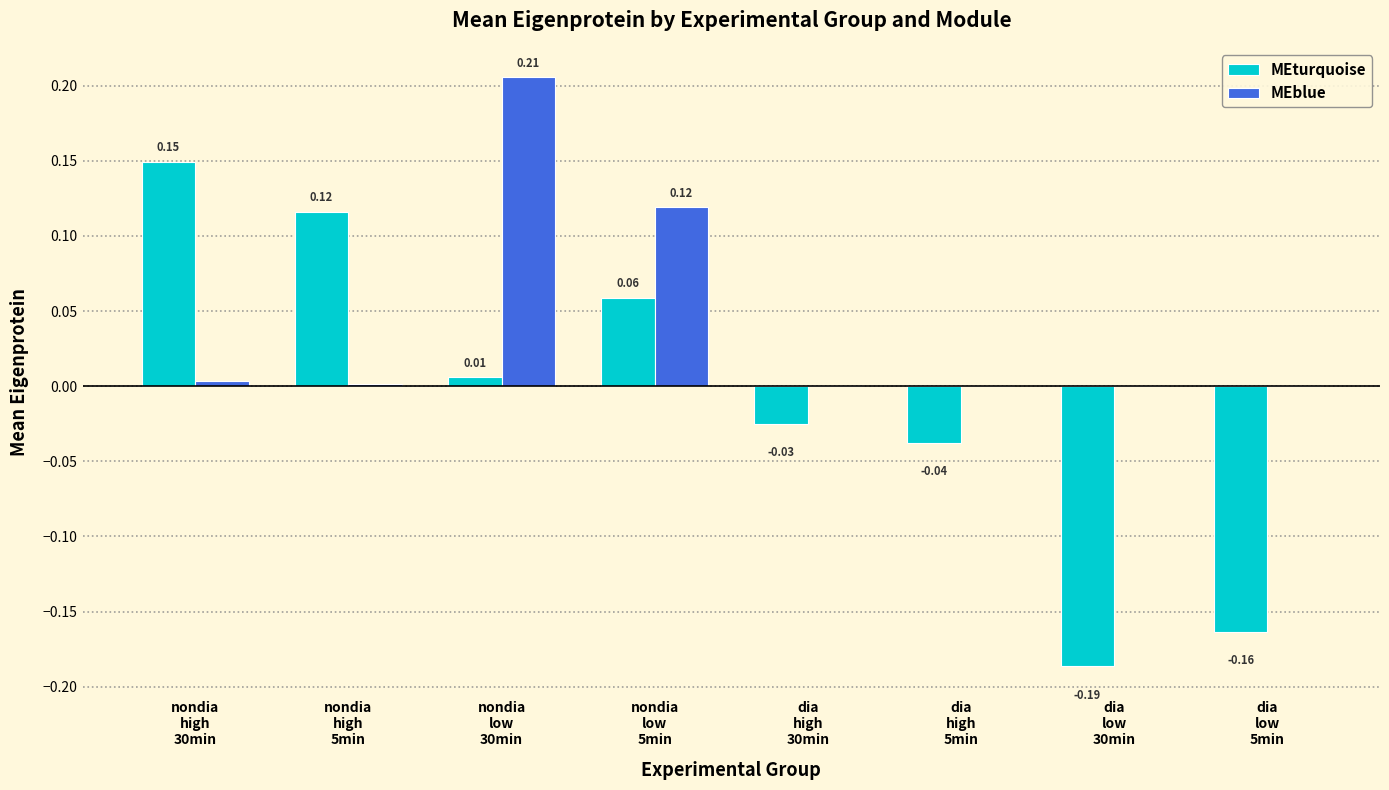

Which series has the largest total across all categories?

MEblue